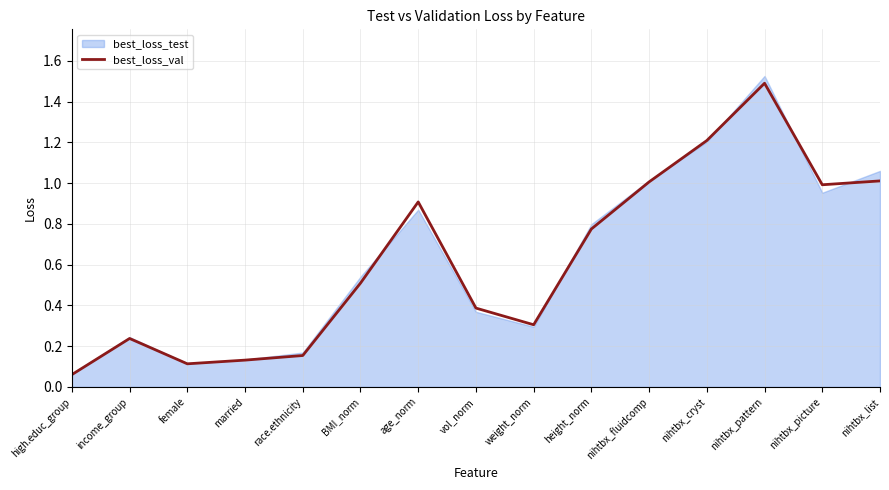

What is the maximum value shown in the chart?

1.5